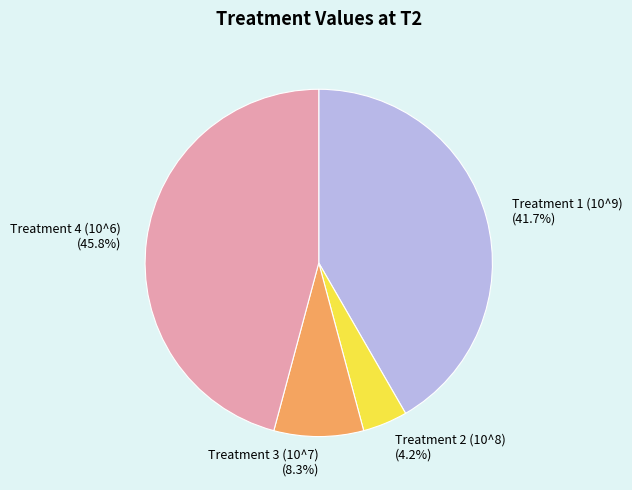

To the nearest percent, what is the difference between the Treatment 2 (10^8) and Treatment 3 (10^7) slice percentages?

4%